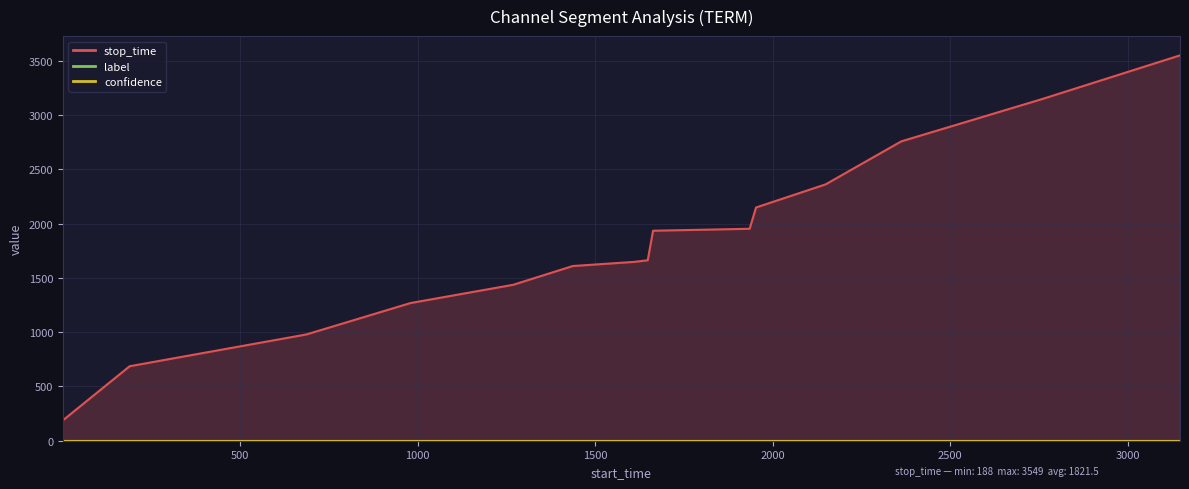

Rank the series at 687 from lowest to highest value.

label, confidence, stop_time